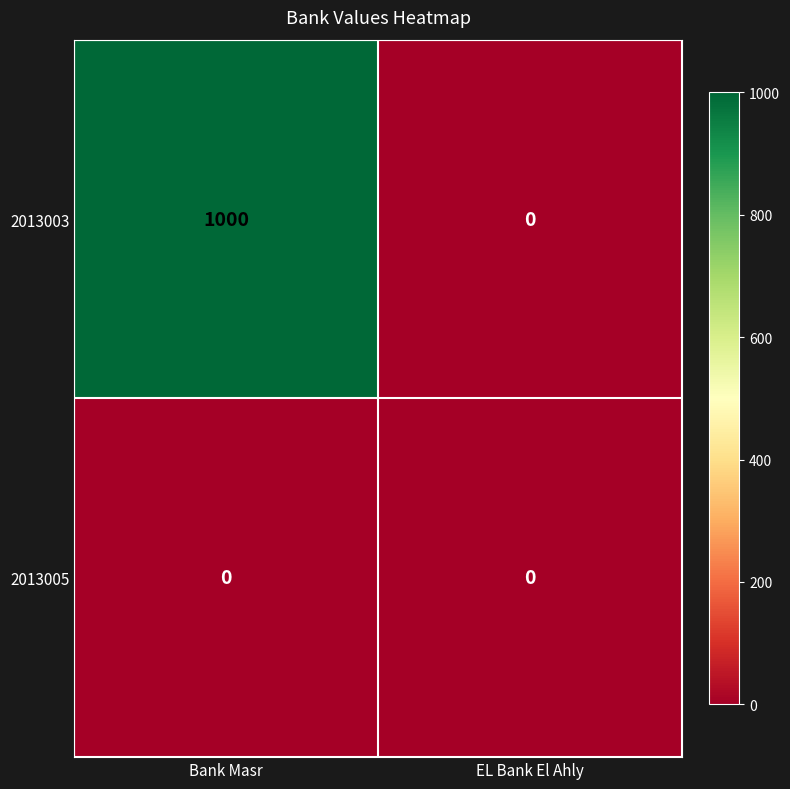

How many data points does each series have?

2